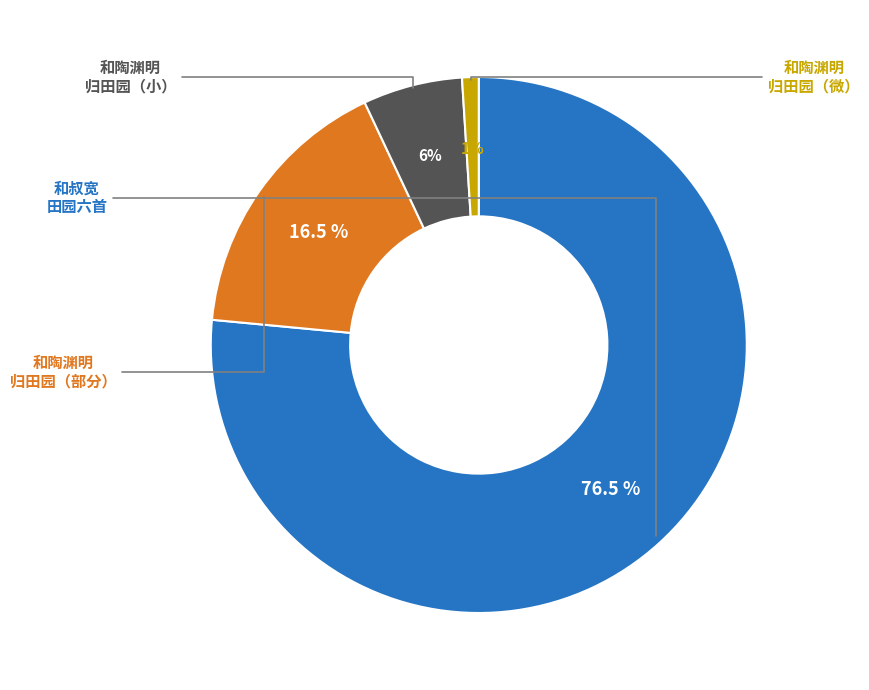

Is there any slice that represents more than half of the pie?

Yes